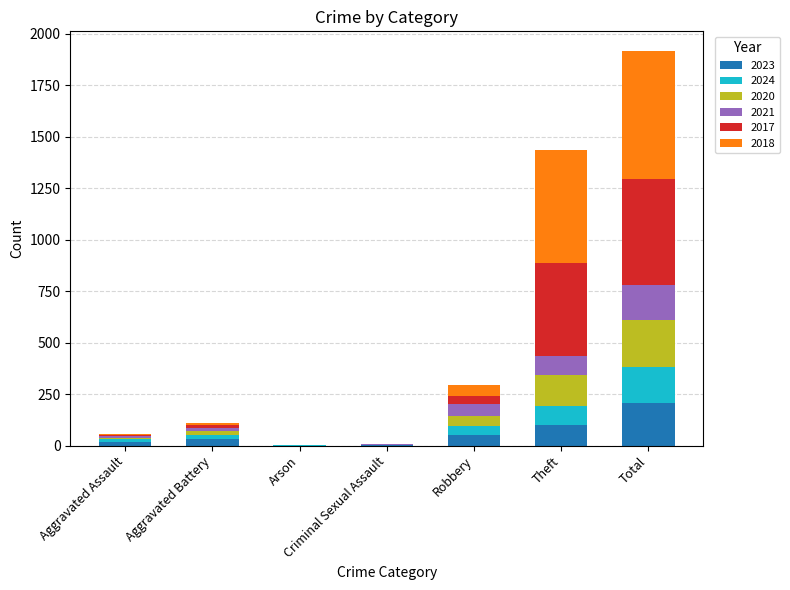

Is it true that 2023 equals 114 at Arson?

False